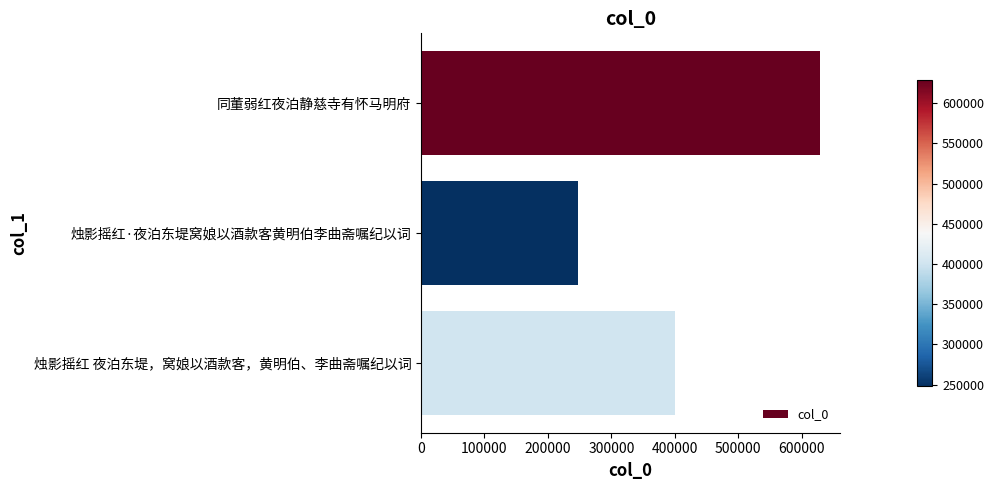

What is the difference between the values at 烛影摇红·夜泊东堤窝娘以酒款客黄明伯李曲斋嘱纪以词 and 同董弱红夜泊静慈寺有怀马明府?

381241